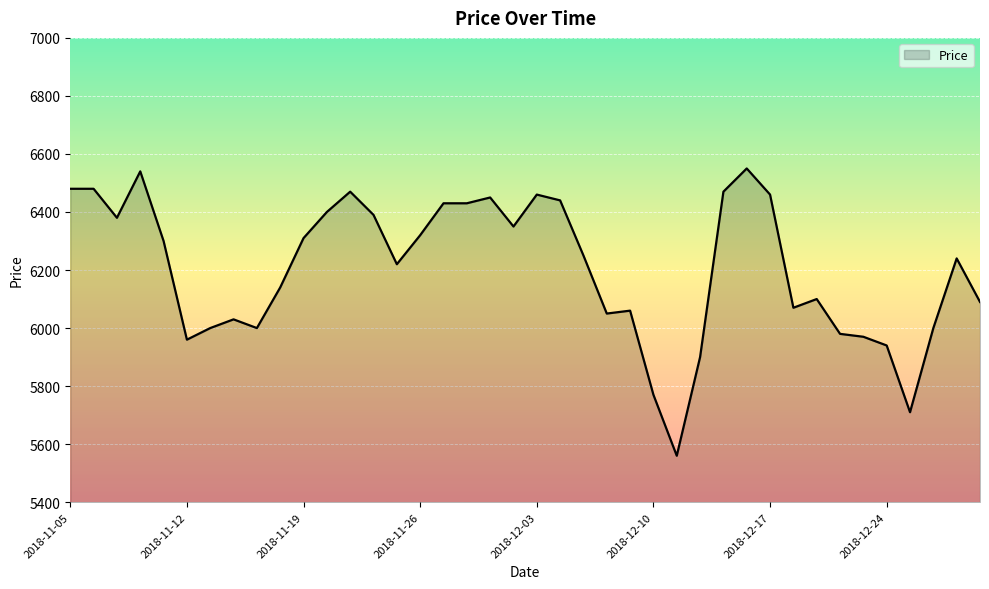

How many lines are shown in the chart?

1